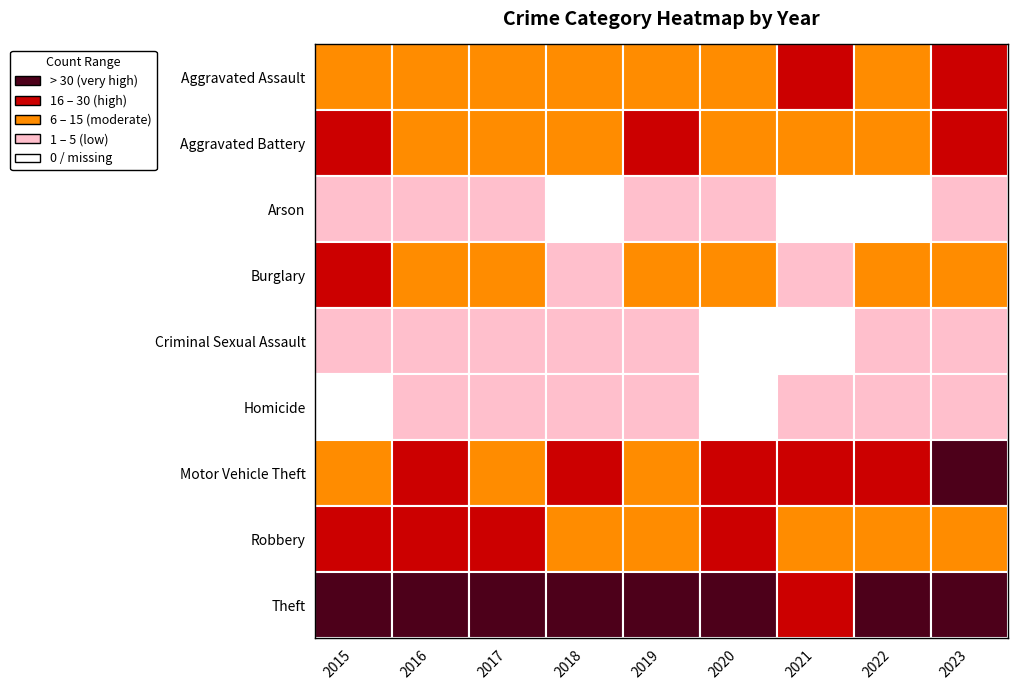

Which series changed the most between 2017 and 2019?

Theft